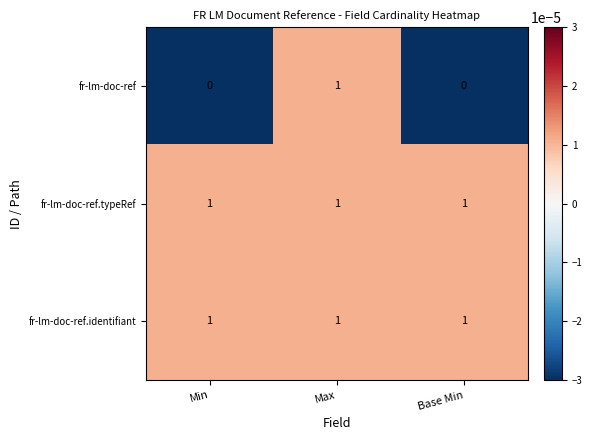

At which category is the sum across all series the highest?

Max